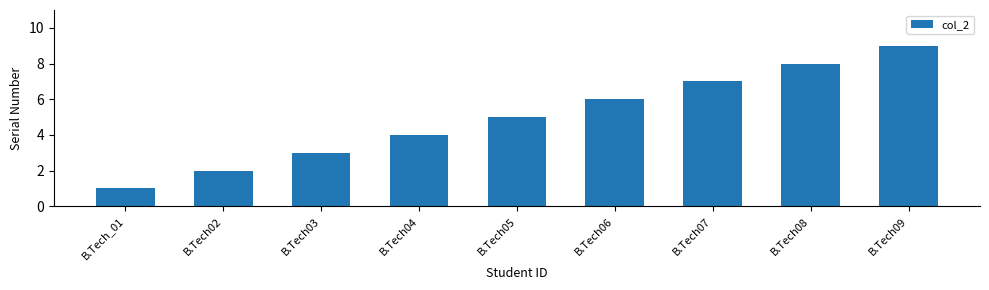

Rank the categories by value from highest to lowest.

B.Tech09, B.Tech08, B.Tech07, B.Tech06, B.Tech05, B.Tech04, B.Tech03, B.Tech02, B.Tech_01